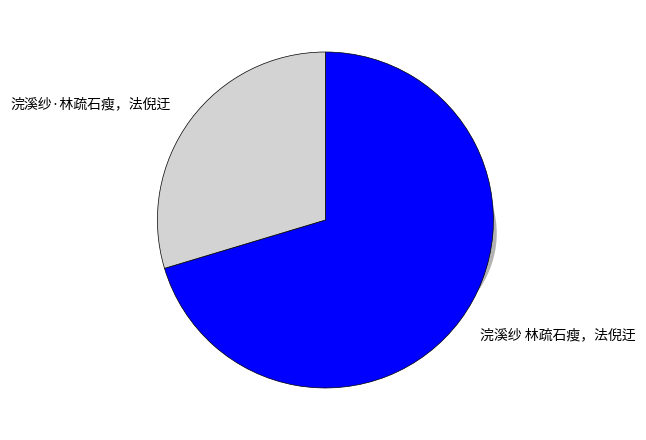

The 浣溪纱 林疏石瘦，法倪迂 slice represents 70% of the pie. True or false?

True